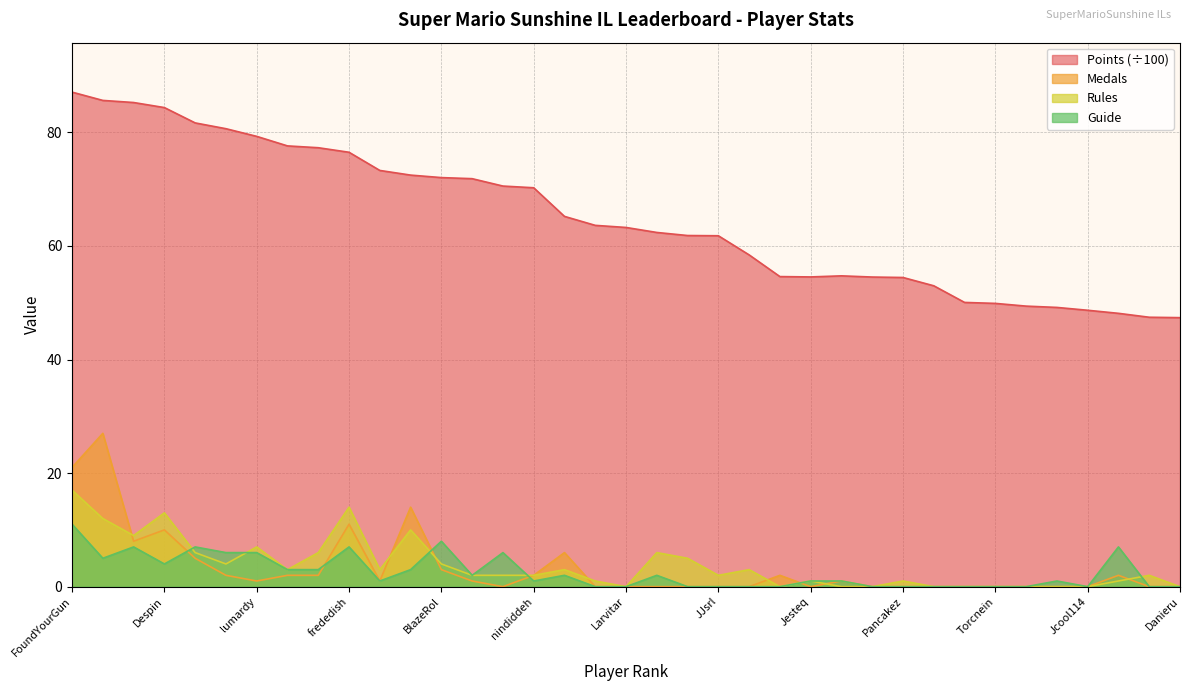

Is it true that Points equals 16.8 at AverageTrey?

False